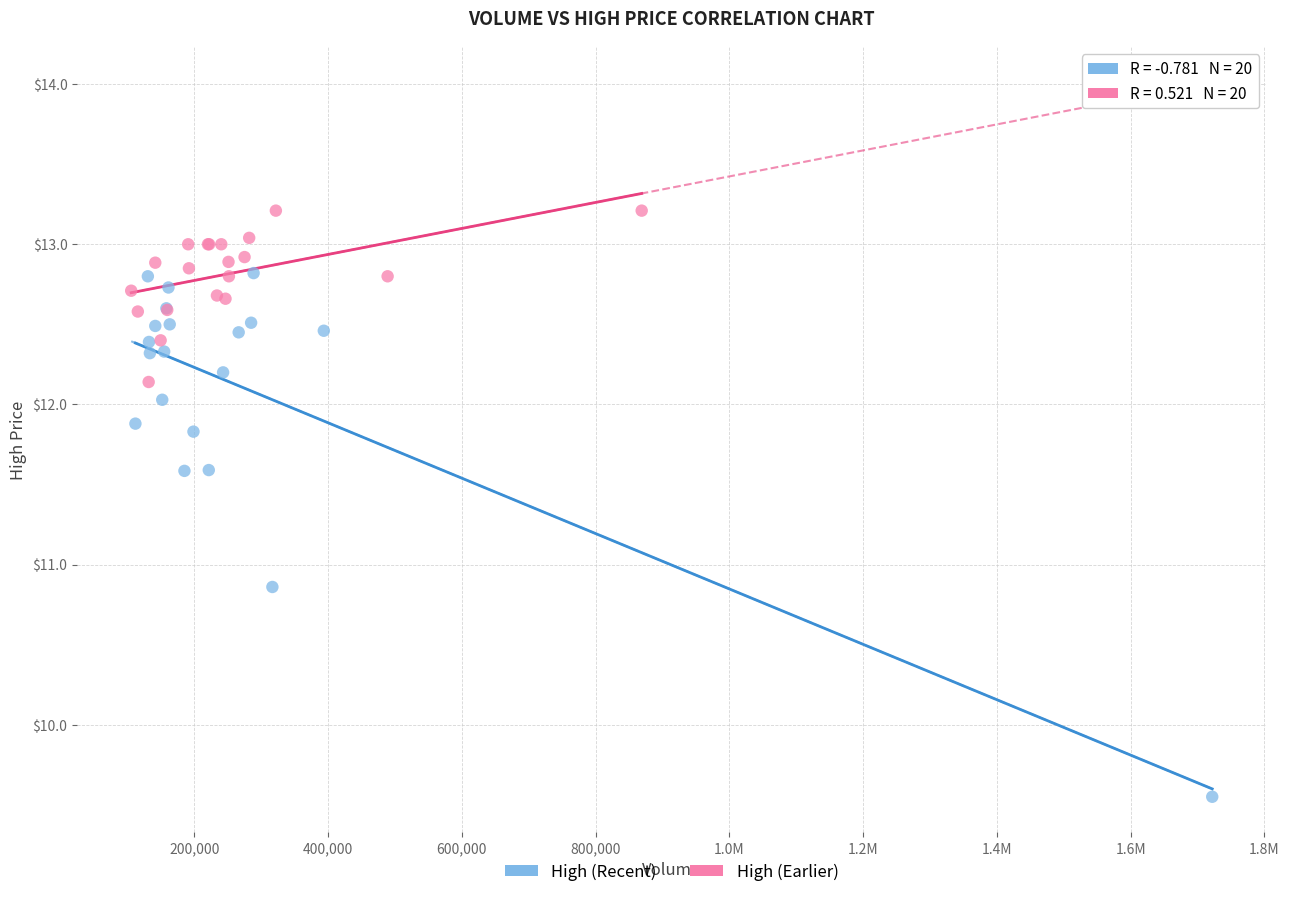

Which series contains the lowest Y value?

High (Recent)